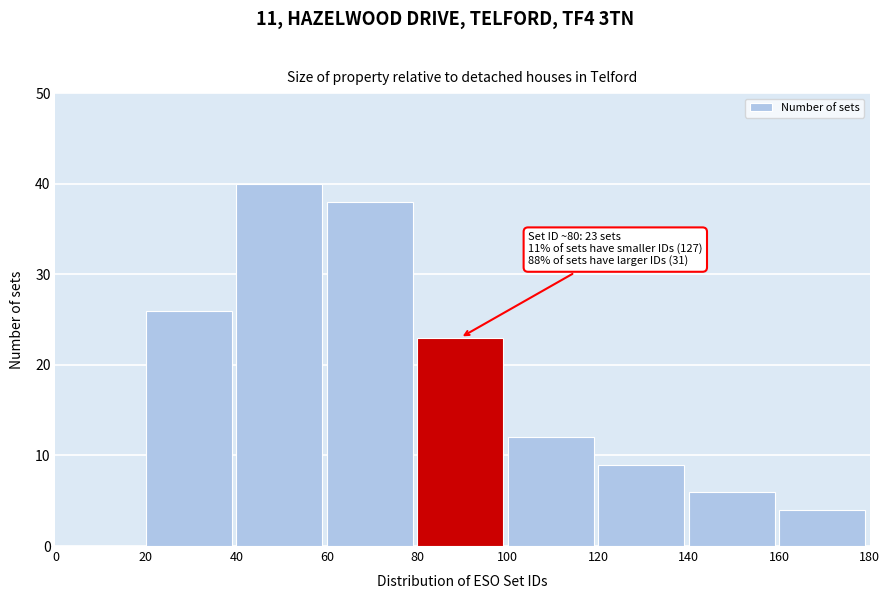

Reading left to right, extract all data points from this chart.

0=0	20=26	40=40	60=38	80=23	100=12	120=9	140=6	160=4